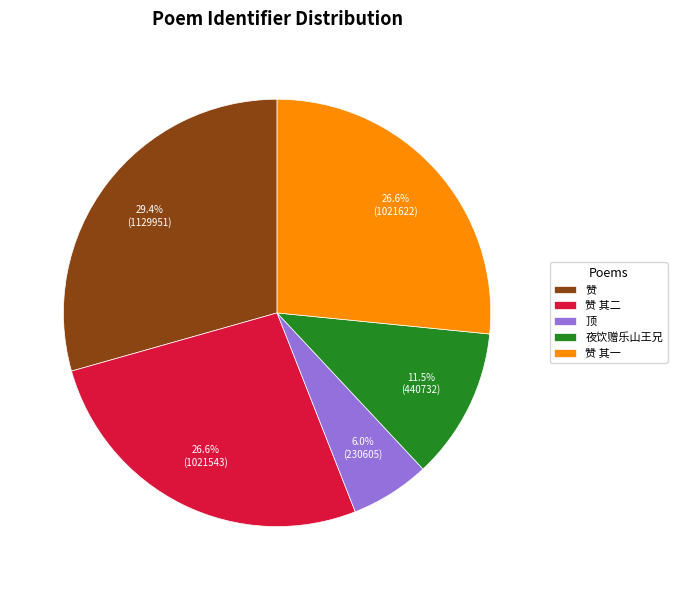

How much of the chart is everything except 赞 其一?

73.4%